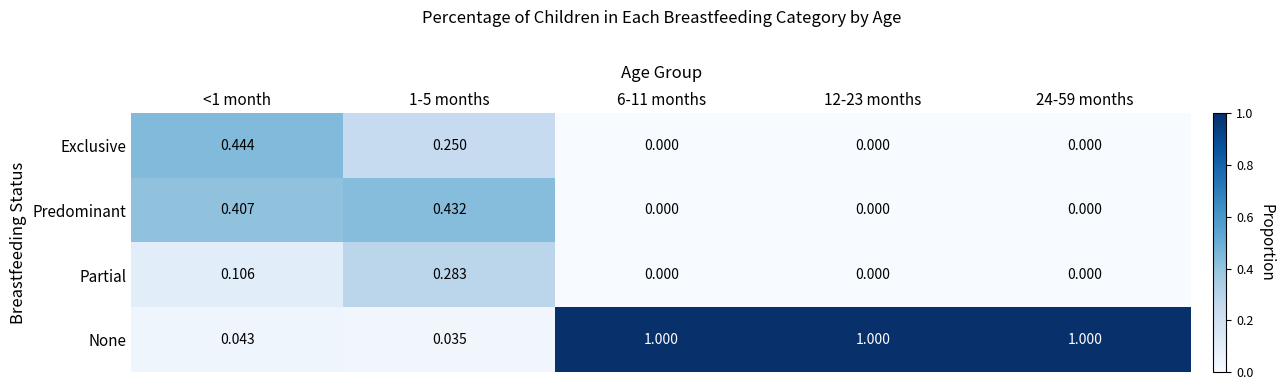

List the series in order of their peak value, lowest first.

Partial, Predominant, Exclusive, None